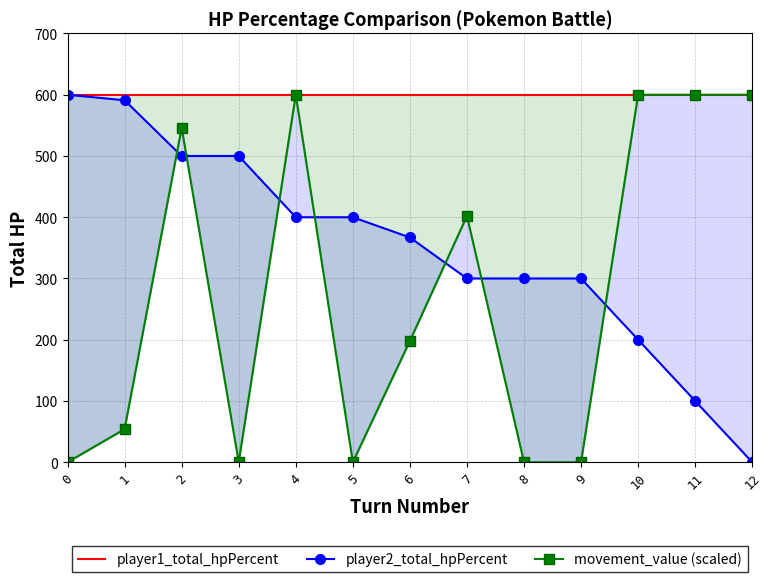

True or false: player1_total_hpPercent has a value of 600 at 5.

True